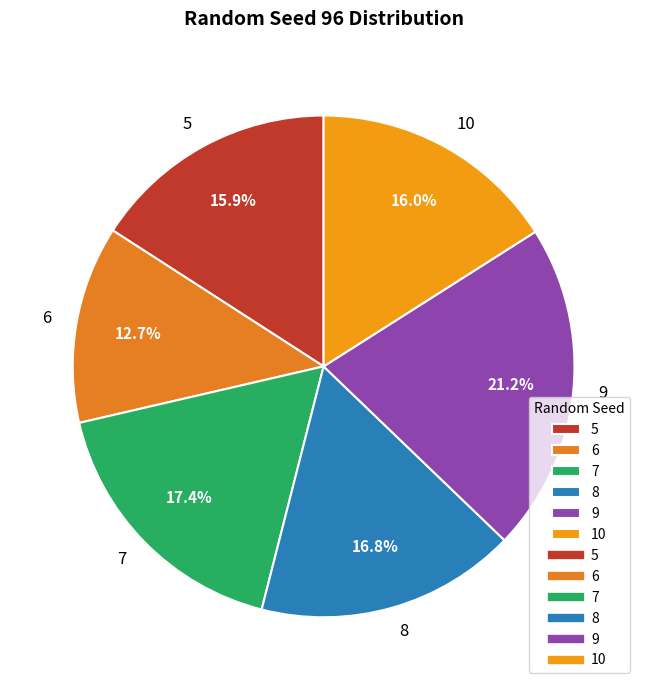

To the nearest percent, what portion does 6 represent?

13%